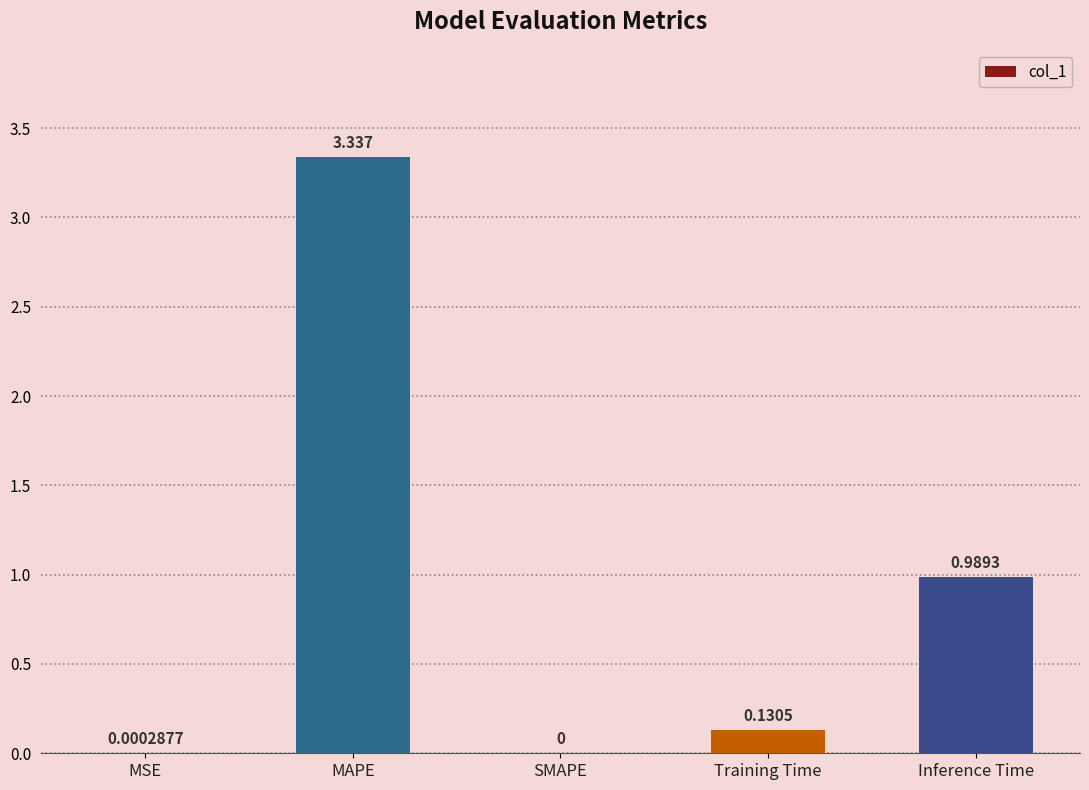

How many categories are shown in the chart?

5